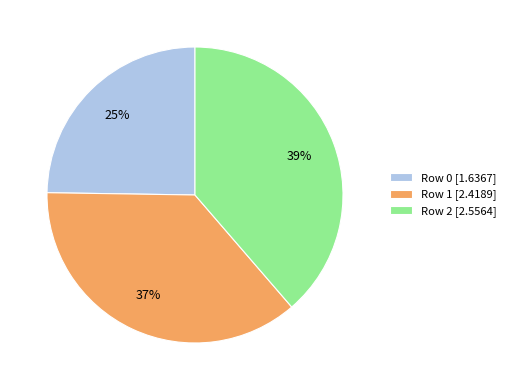

To the nearest percent, what is the difference between the largest and smallest slice percentages?

14%